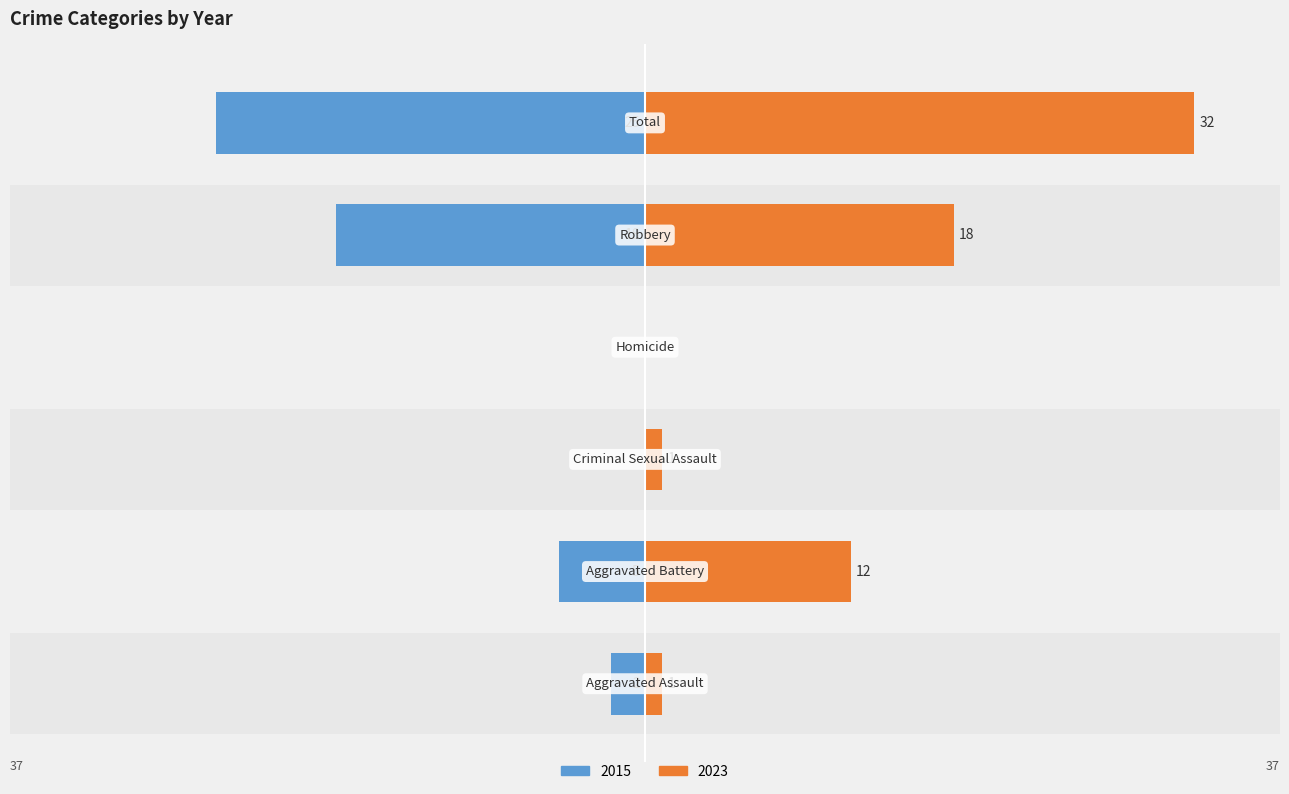

Where does the 2023 series first go above 12?

Robbery